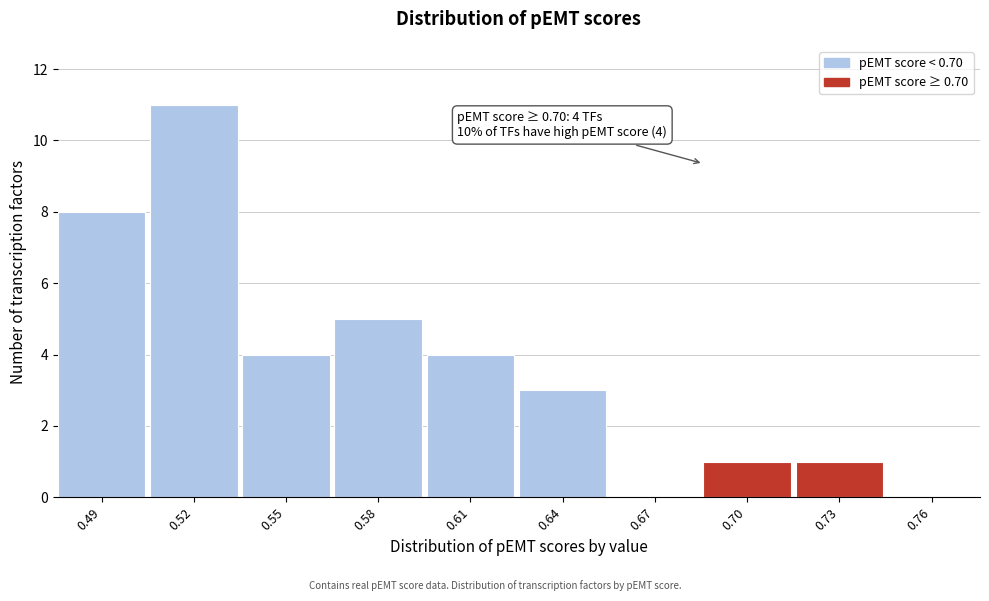

Reading left to right, what are all the values shown in this chart?

0.49=8	0.52=11	0.55=4	0.58=5	0.61=4	0.64=3	0.67=0	0.70=1	0.73=1	0.76=0